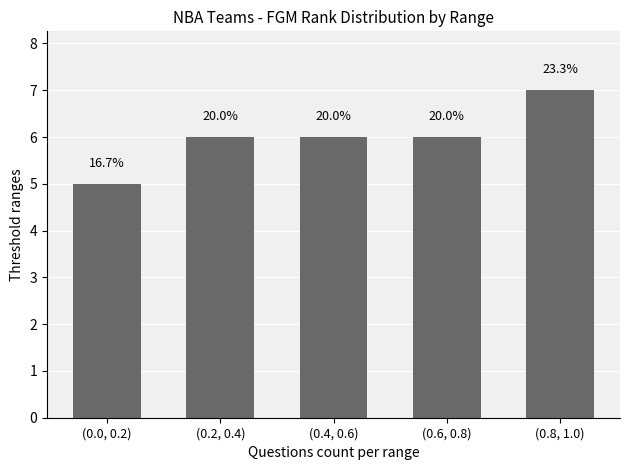

Are the bars horizontal?

No